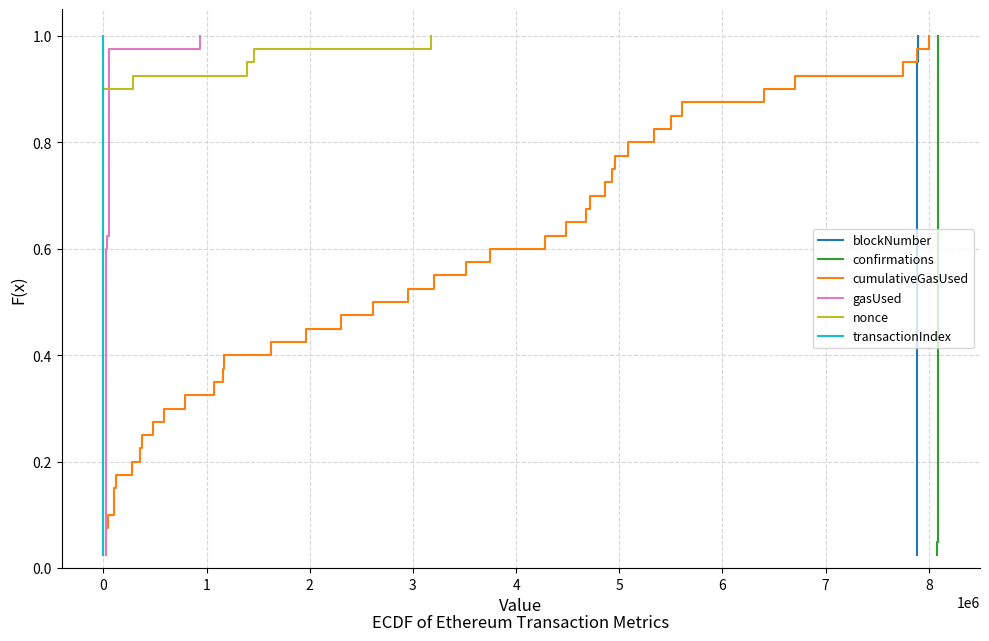

At how many categories does at least one series exceed 0?

40